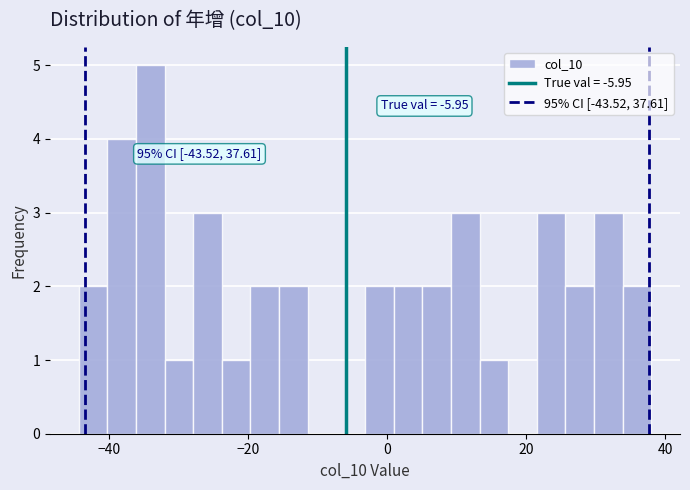

Around what value on the x-axis is the tallest bar? Give the approximate position of its centre, as read against the axis.

-34